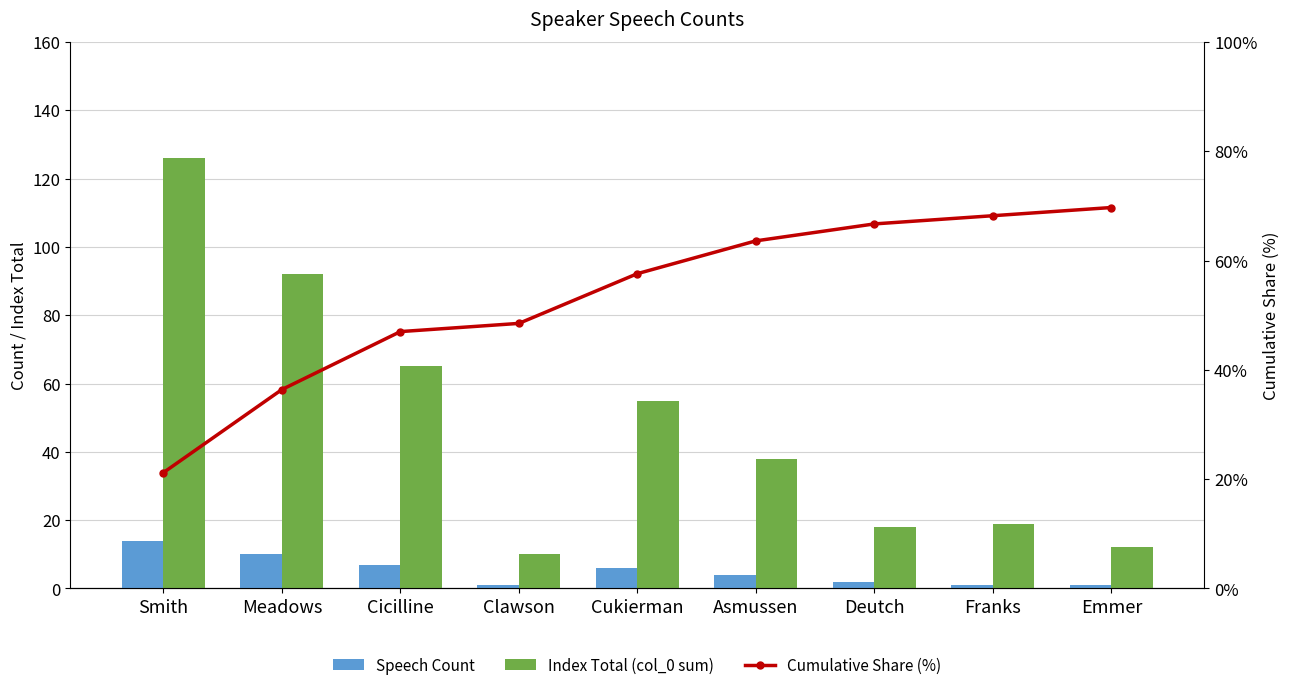

What is the difference between the second highest and minimum values in the Speech Count series?

9.0